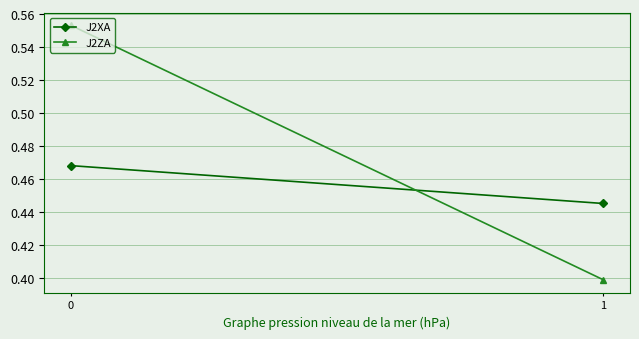

List the labels in order of J2ZA value, largest first.

0, 1